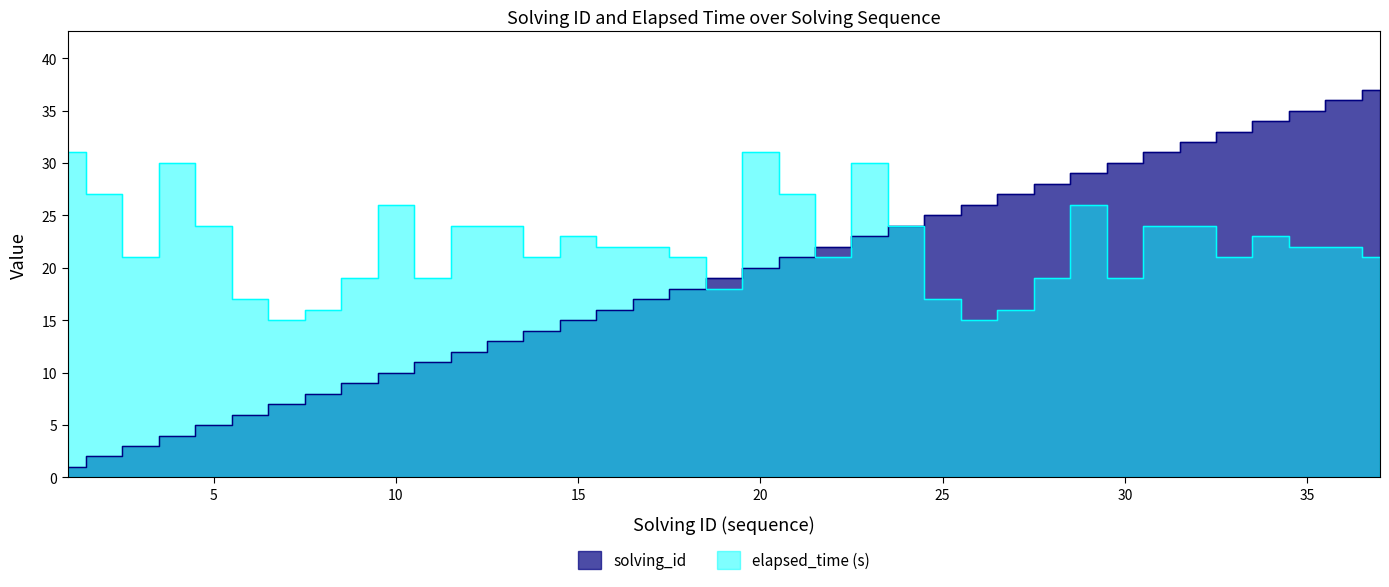

Rank the series by their average value, from highest to lowest.

elapsed_time, solving_id